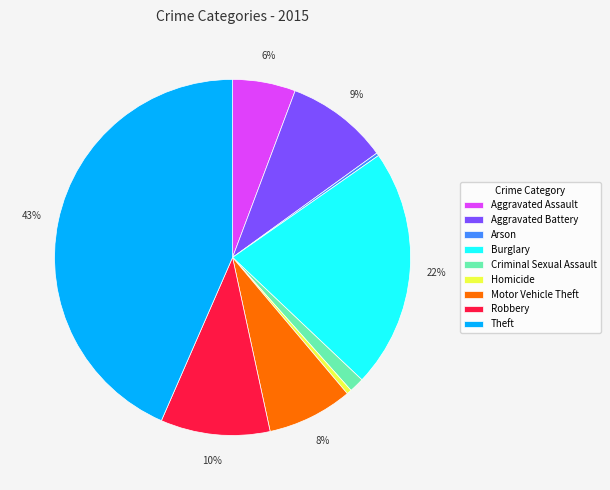

Is there a majority slice in this chart?

No